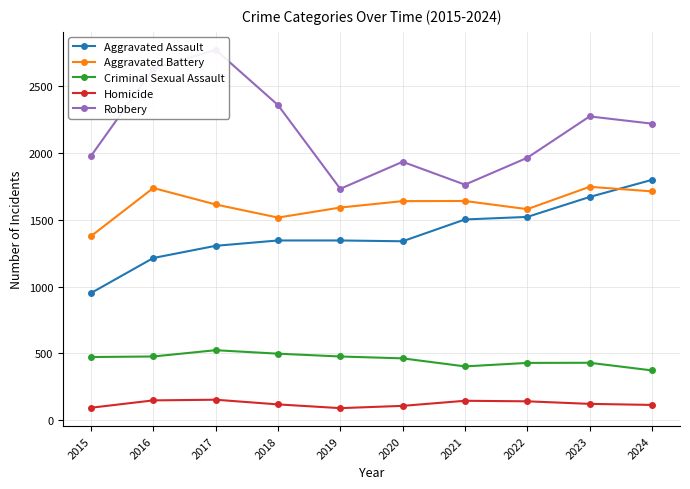

Which series ends up on top after the final intersection of Aggravated Assault and Aggravated Battery?

Aggravated Assault